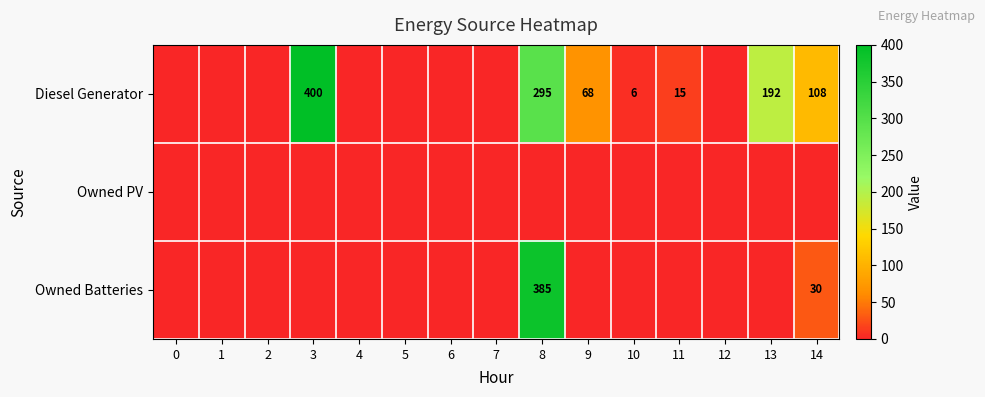

Which category has the highest value across all series?

3